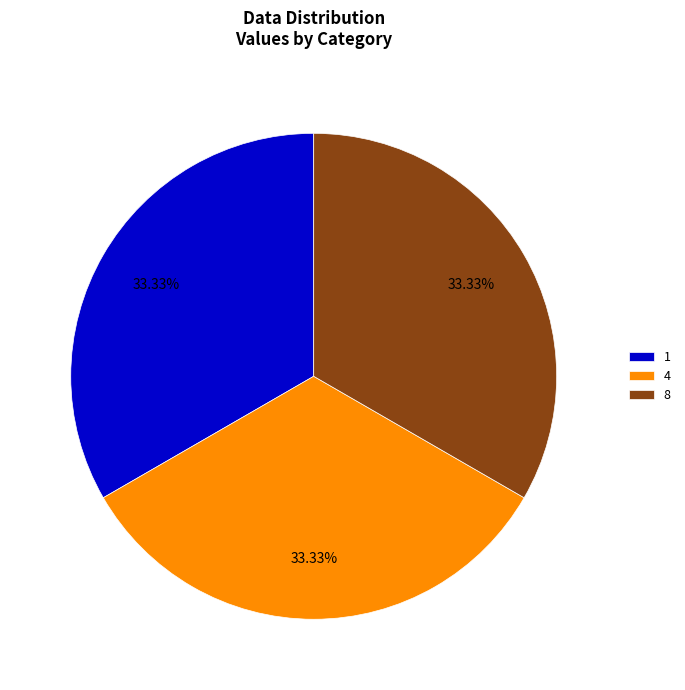

To the nearest percent, what percentage of the pie is 8?

33%